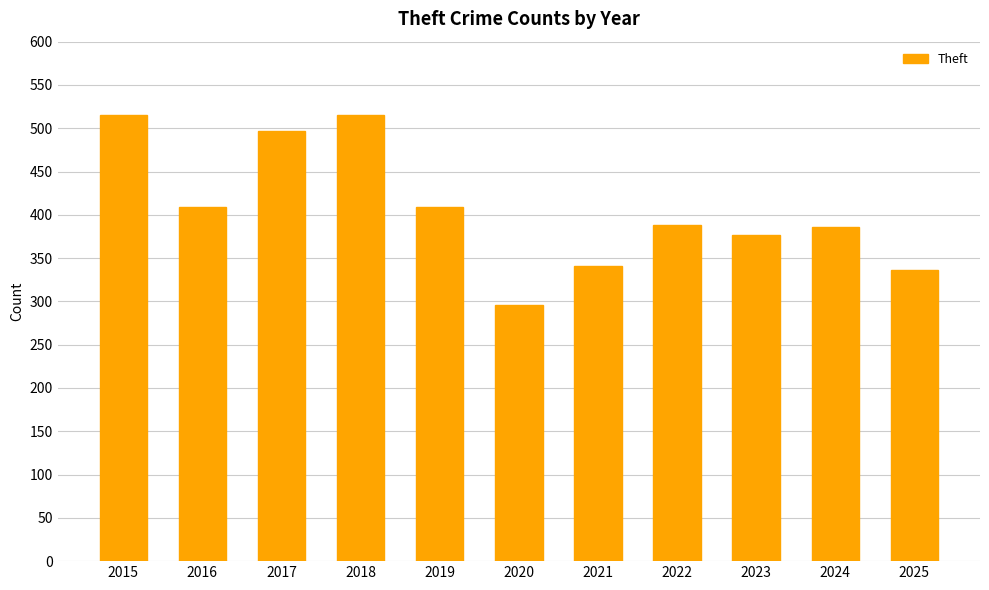

Count the number of data series in this chart.

1